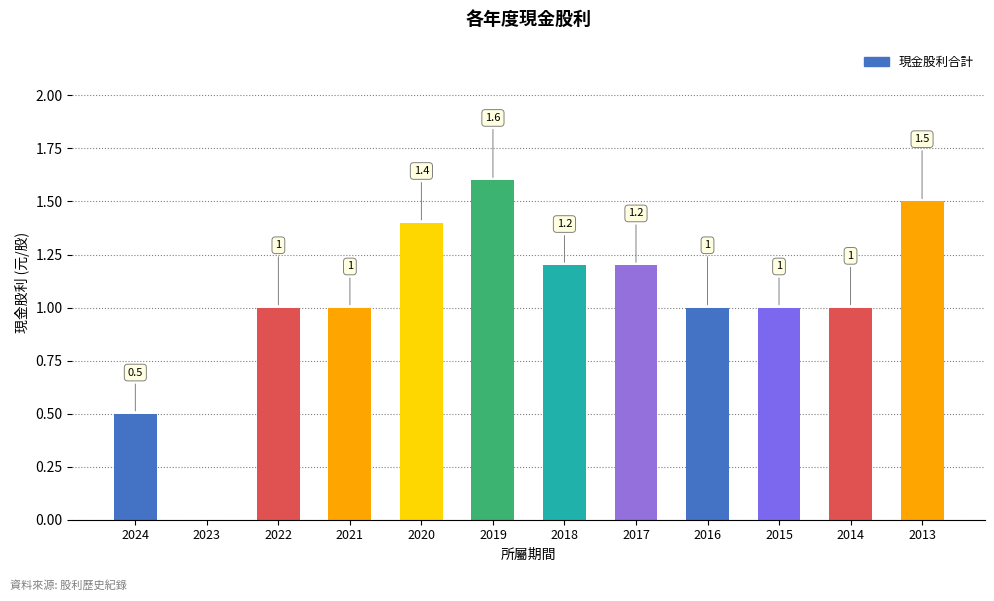

What is the sum of all values?

12.4